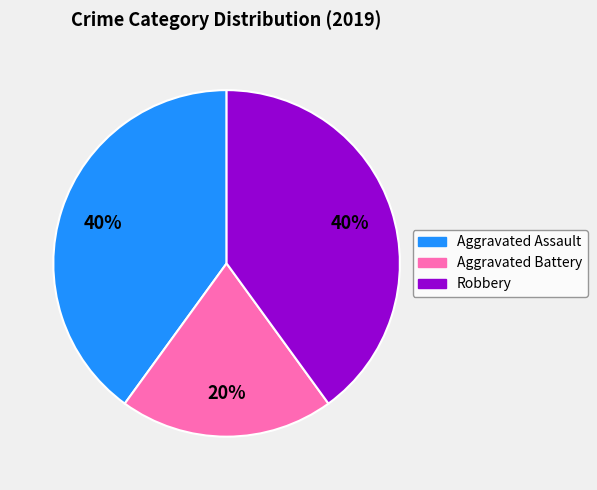

To the nearest percent, what is the combined percentage of Aggravated Assault and Robbery?

80%